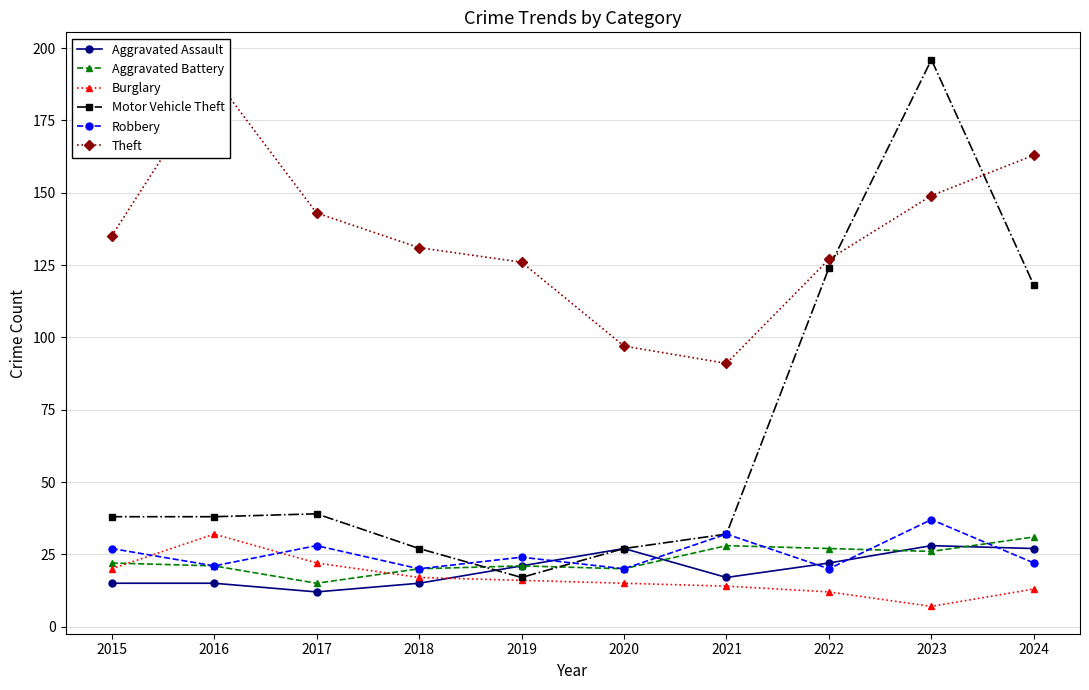

What is the value of the Aggravated Battery point at the 2nd from the left?

21